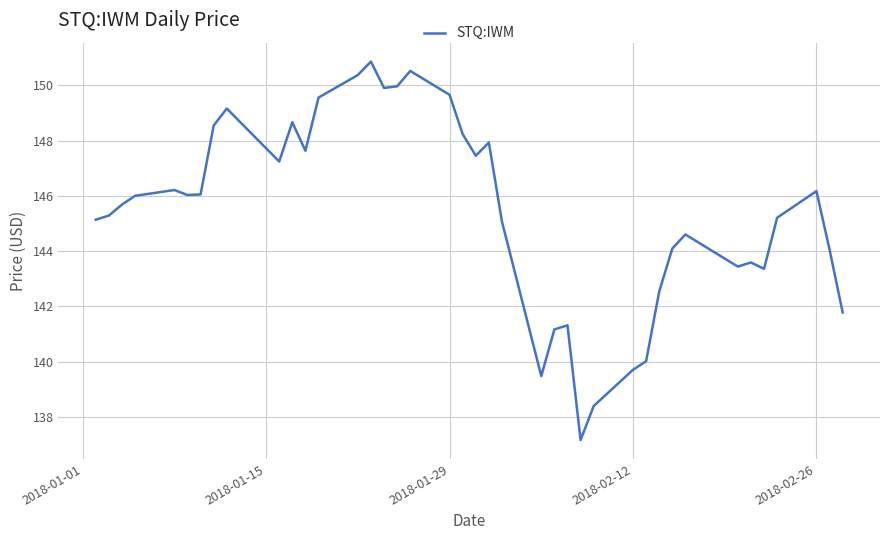

What is the maximum value shown in the chart?

150.9